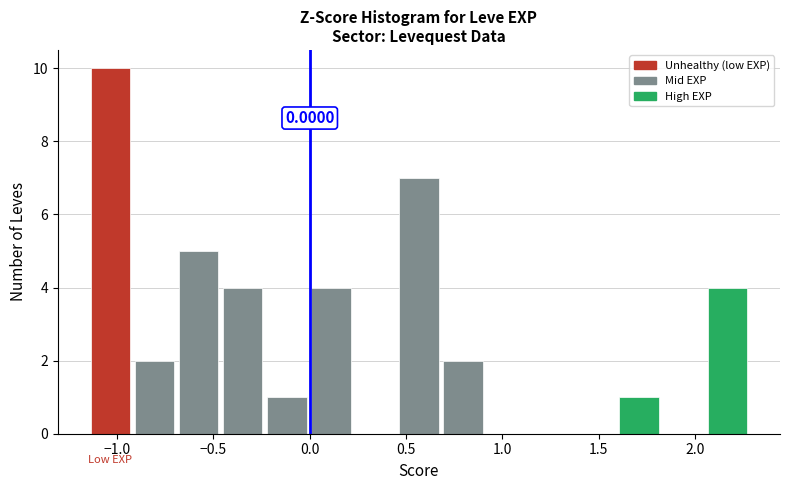

Which range on the x-axis has the tallest bar?

-1.15 to -0.90